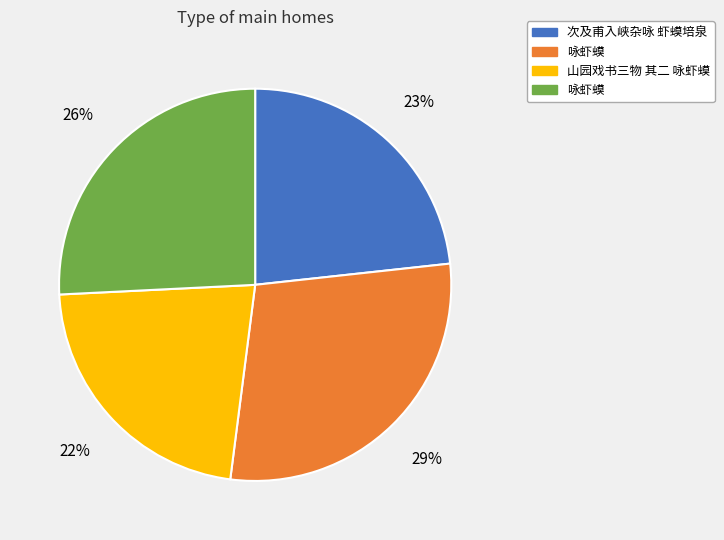

Is there a majority slice in this chart?

No